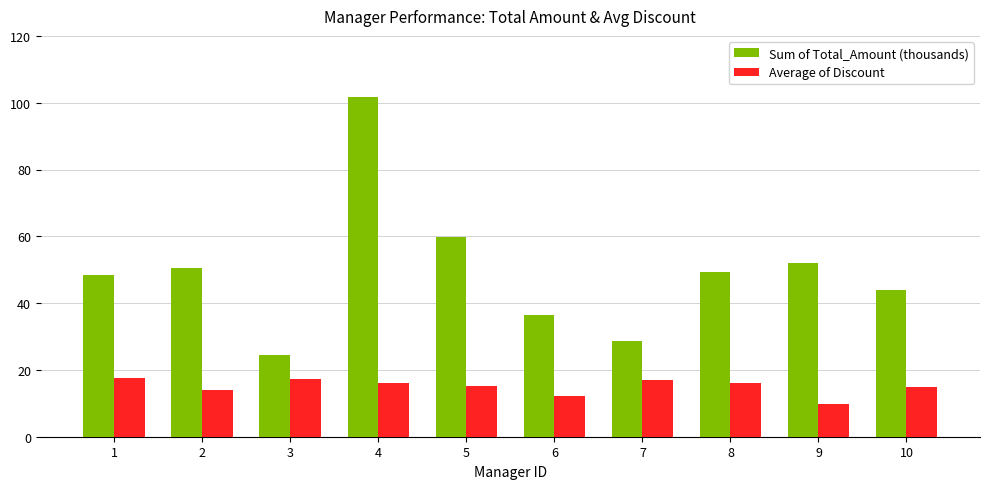

Read the Average of Discount value at 2.

14.1